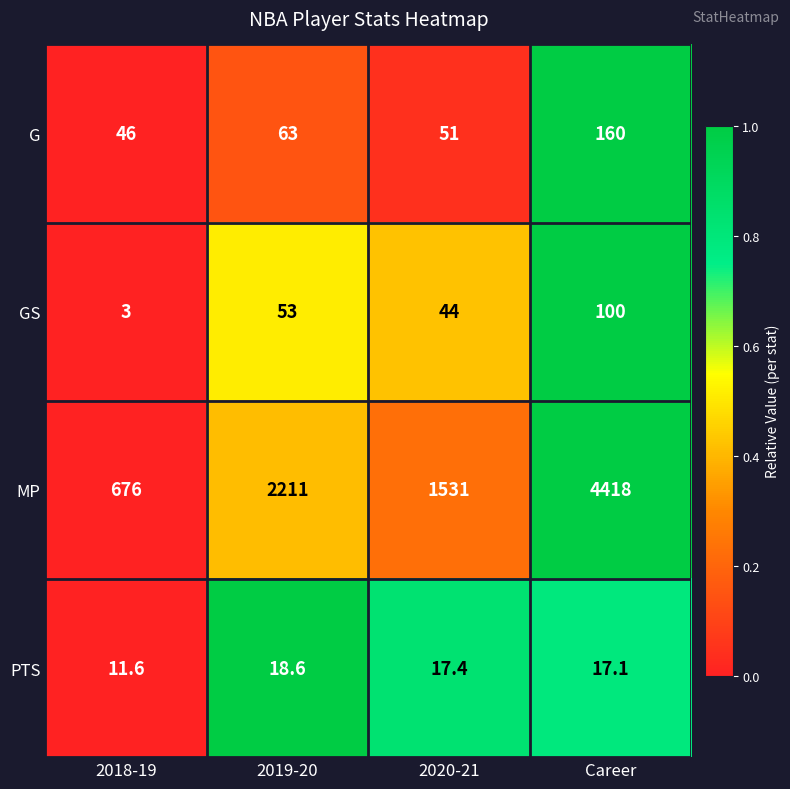

Is it true that MP equals 676.0 at 2018-19?

True